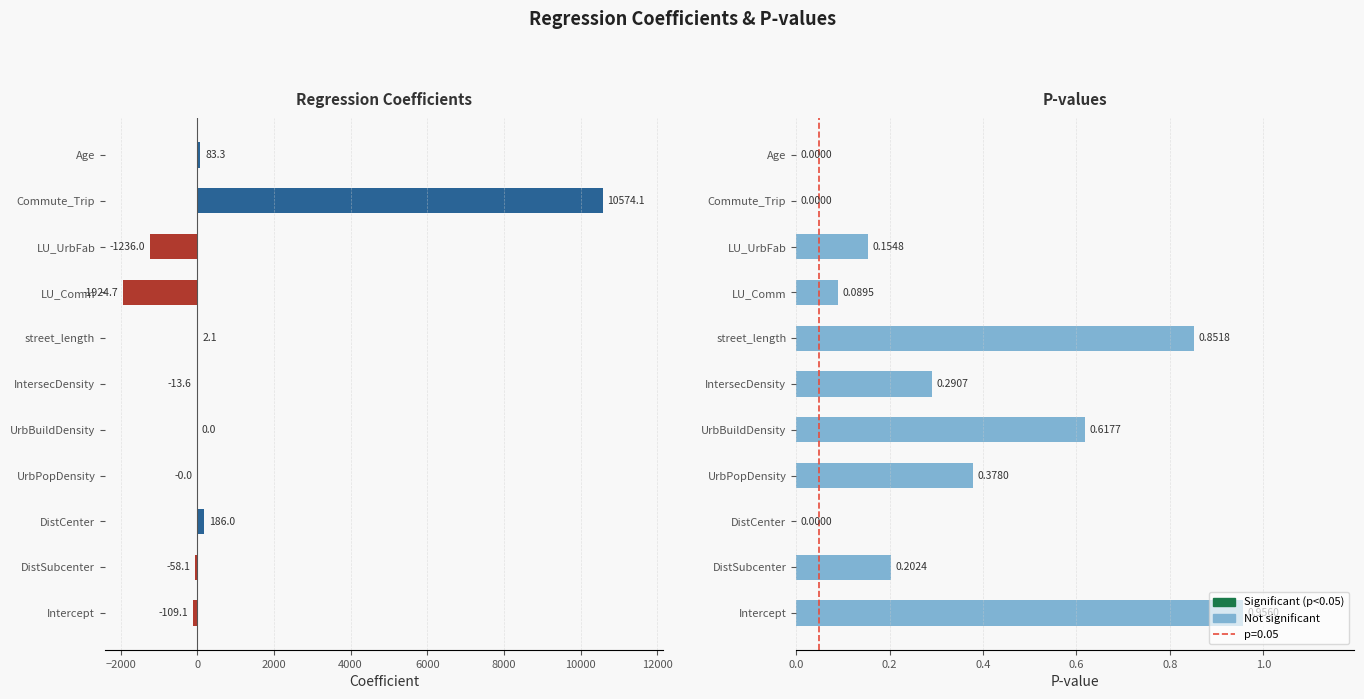

What is the sum of the p_value values at DistCenter and street_length?

0.9